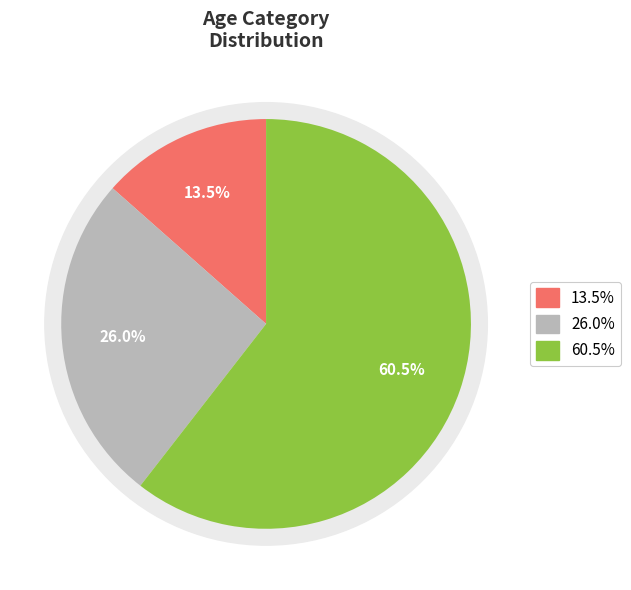

Which category has the biggest portion of the pie?

40+